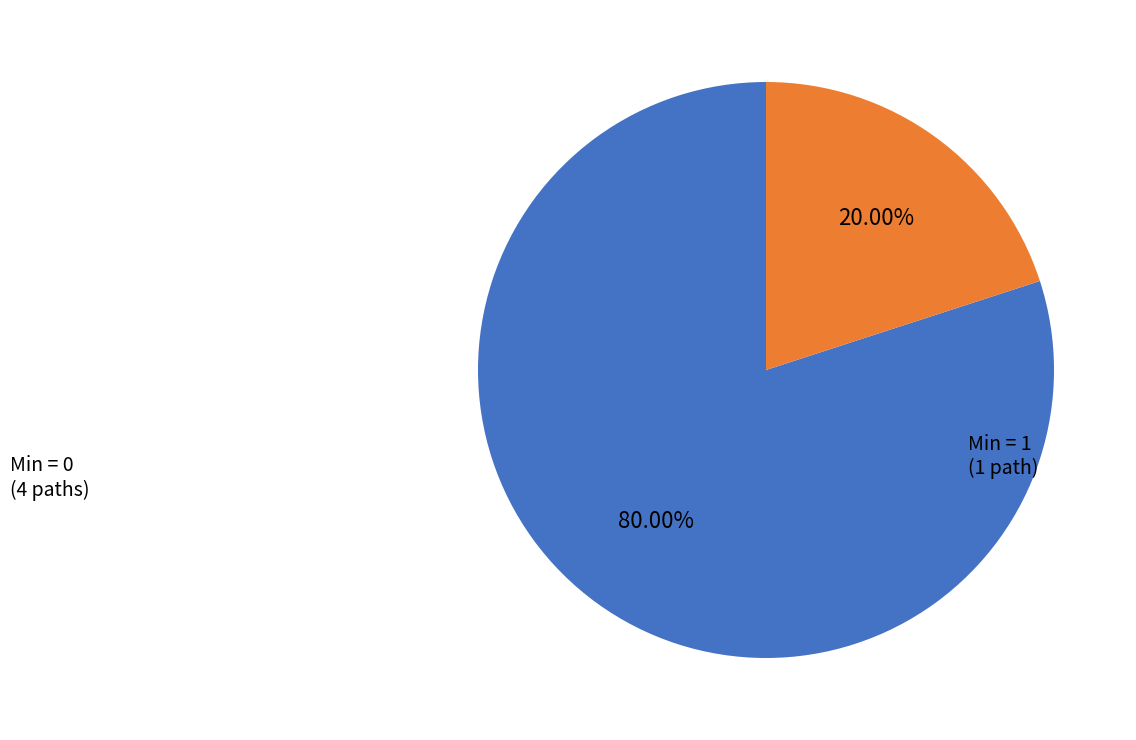

Is there a majority slice in this chart?

Yes